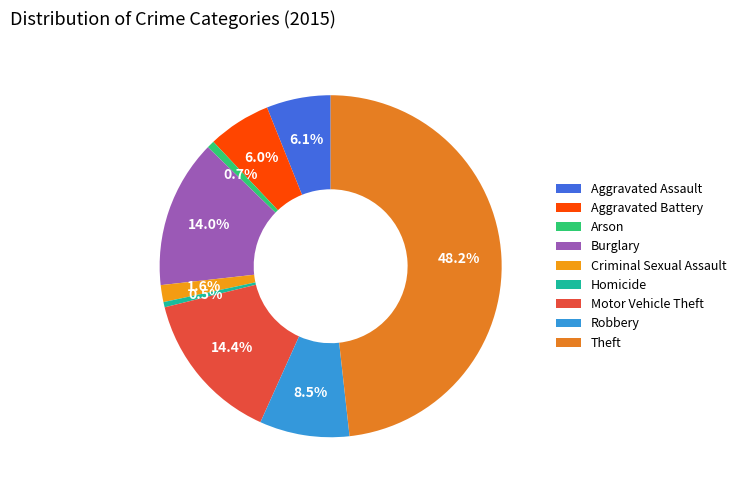

How much of the chart is everything except Motor Vehicle Theft?

85.6%